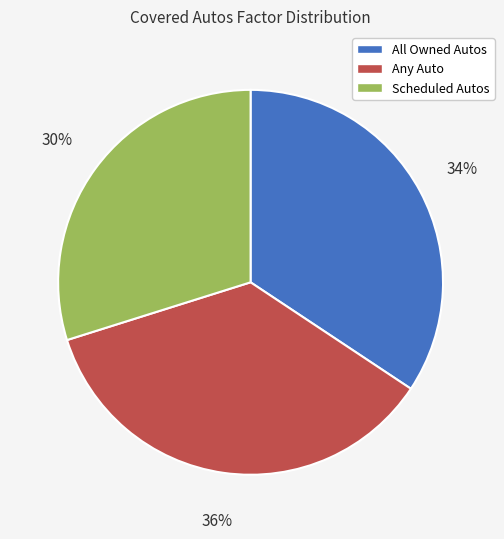

Between Any Auto and Scheduled Autos, which is larger?

Any Auto